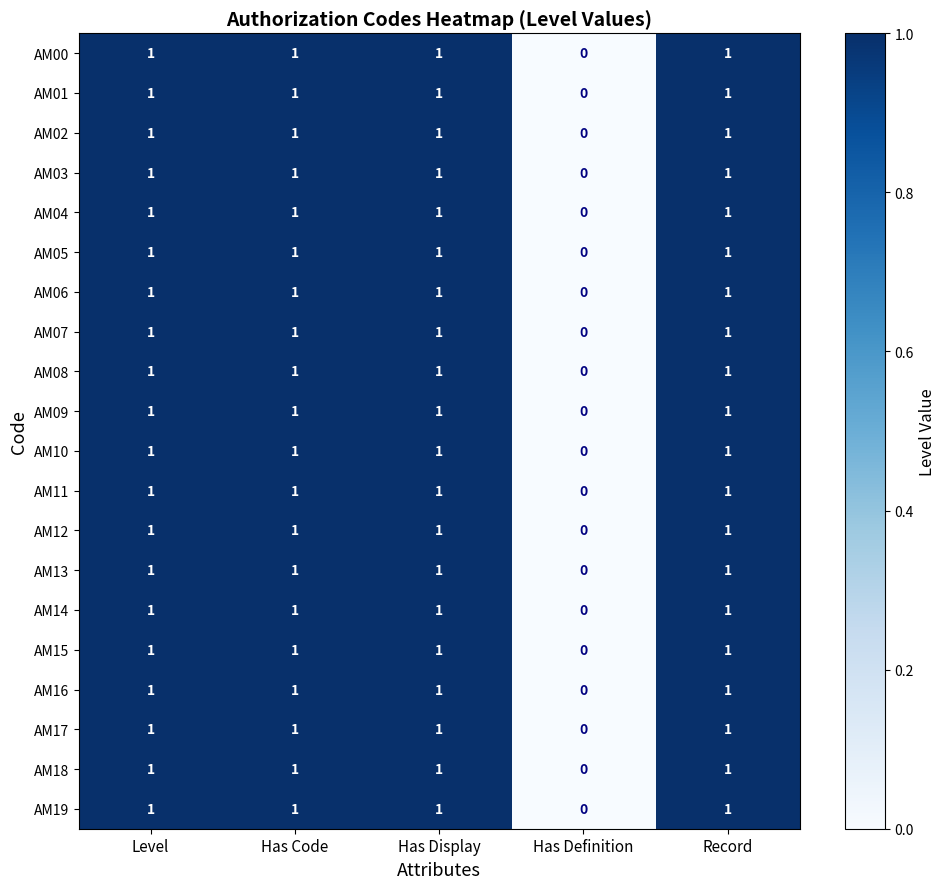

How many AM02 values are between 1 and 2?

4